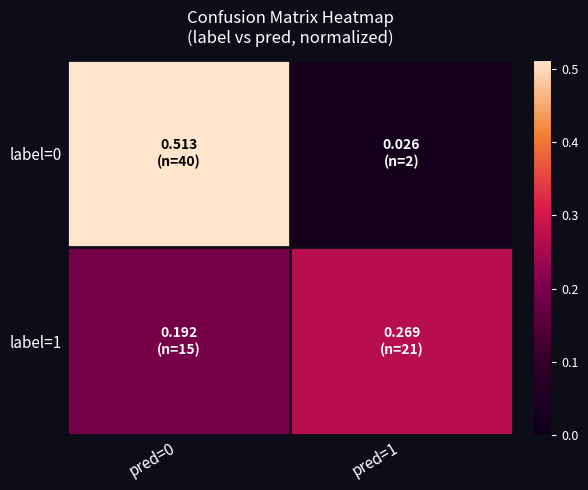

Which series has the widest spread of values?

label=0